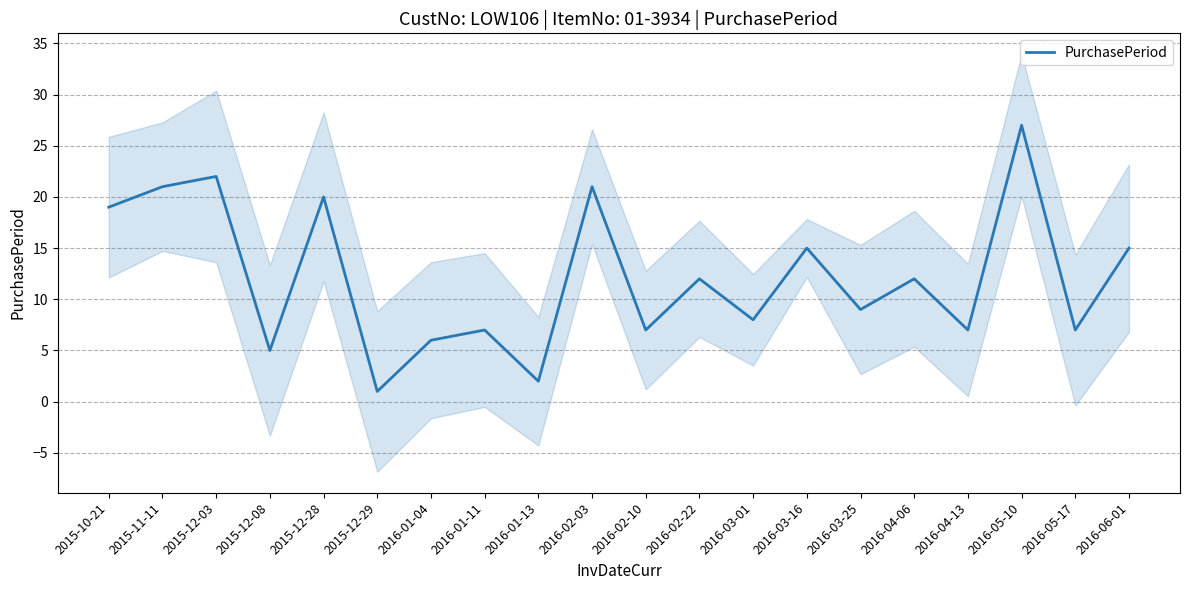

Is this an area chart (filled region under the line)?

No